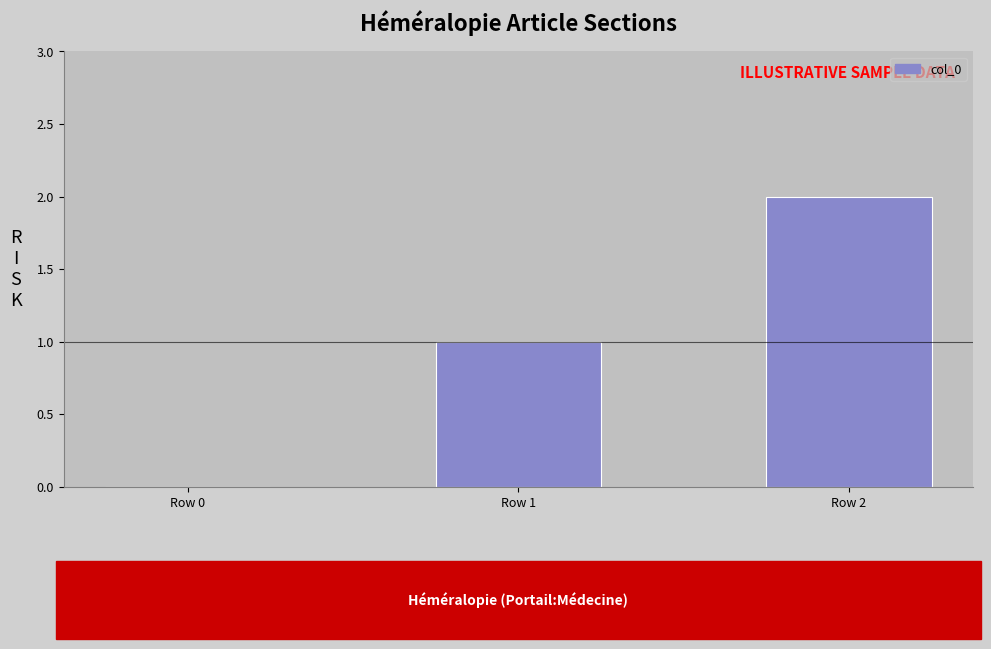

What is the greatest value displayed?

2